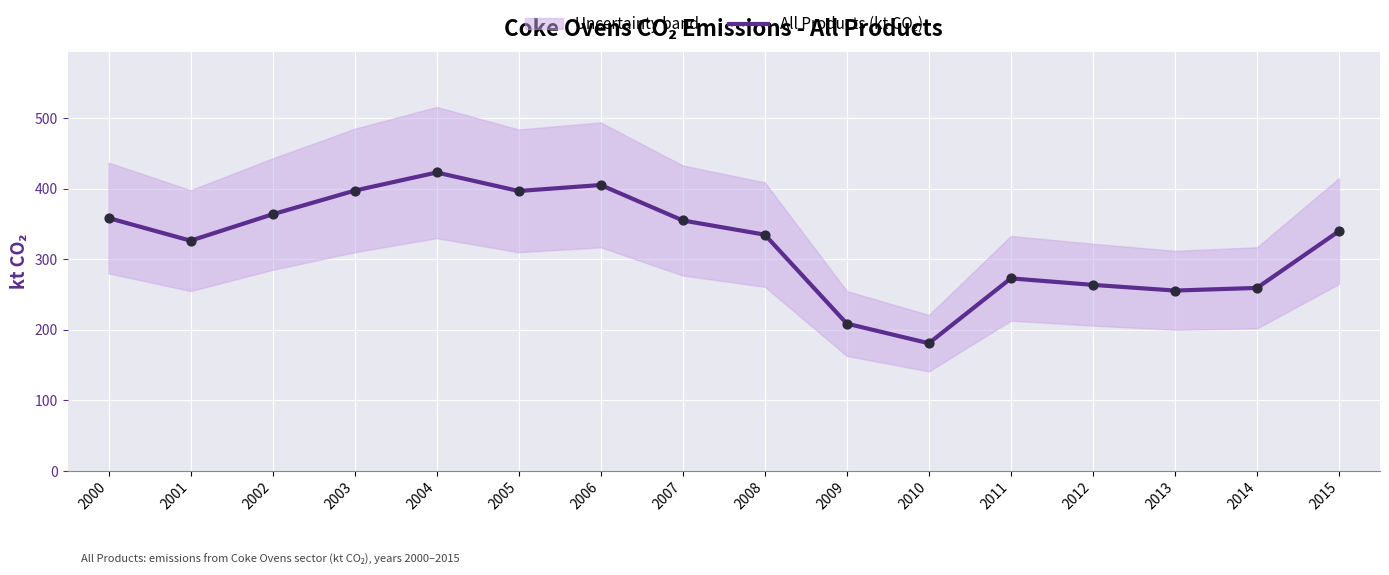

Approximately how many times larger is the value at 2010 compared to 2015?

0.5